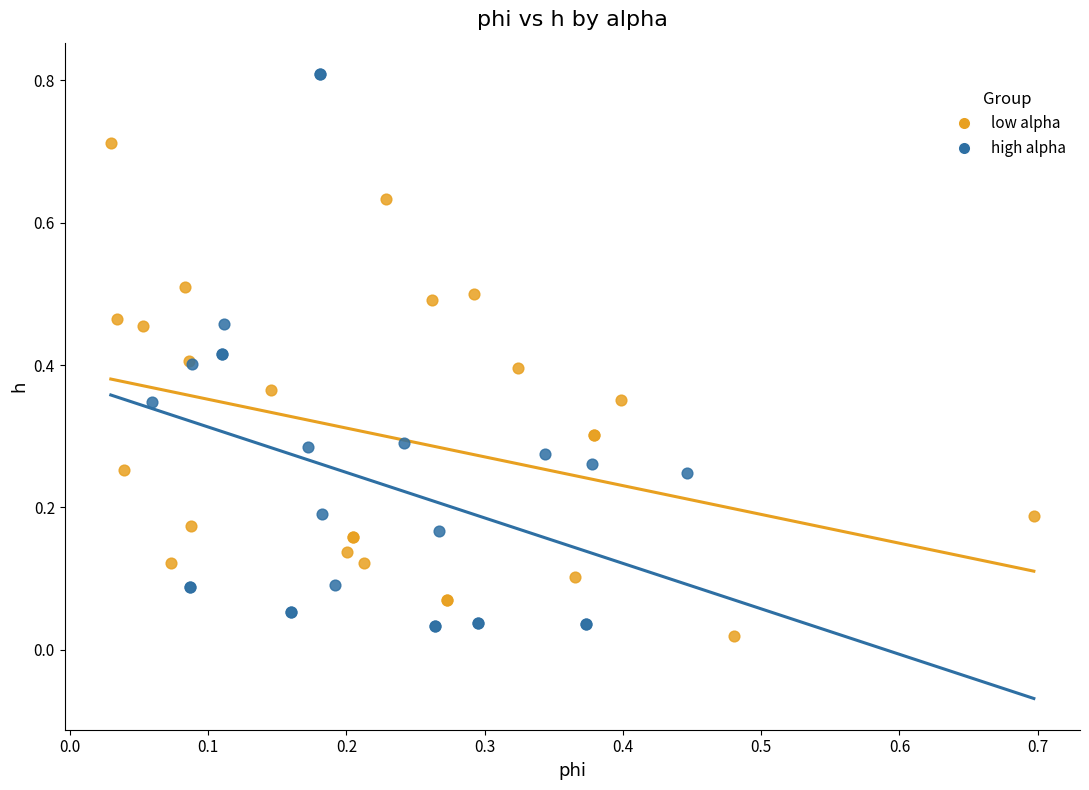

Which series reaches the maximum Y coordinate?

high alpha